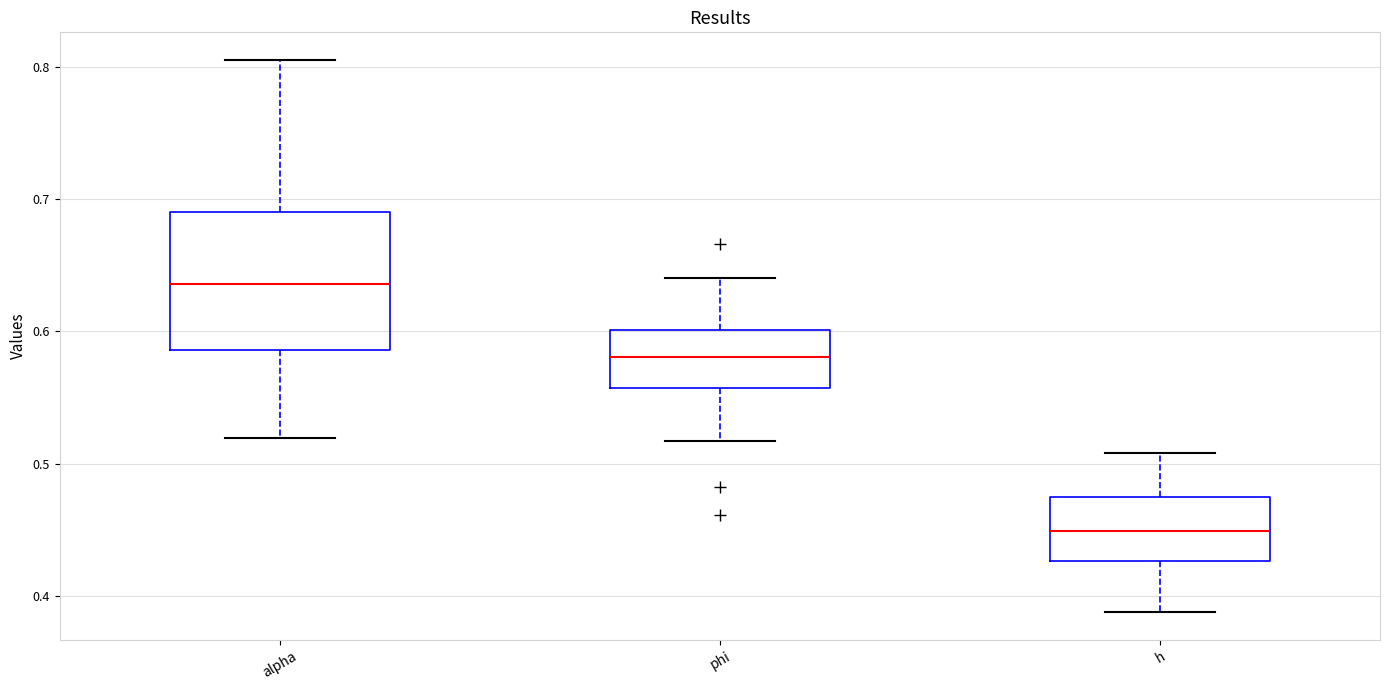

Where does the lower whisker of the box for h end on the y-axis? The values are not printed on the chart, so give them approximately, as read against the axis.

0.39